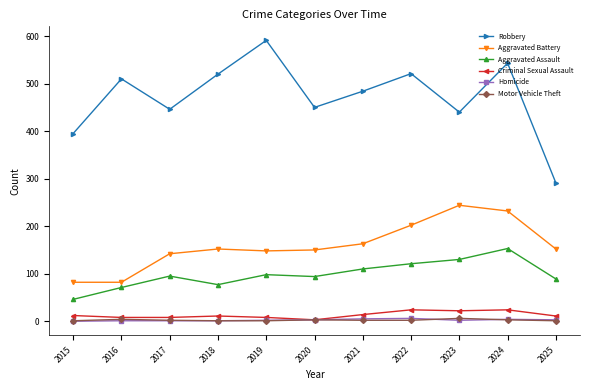

How many distinct data groups are displayed?

6